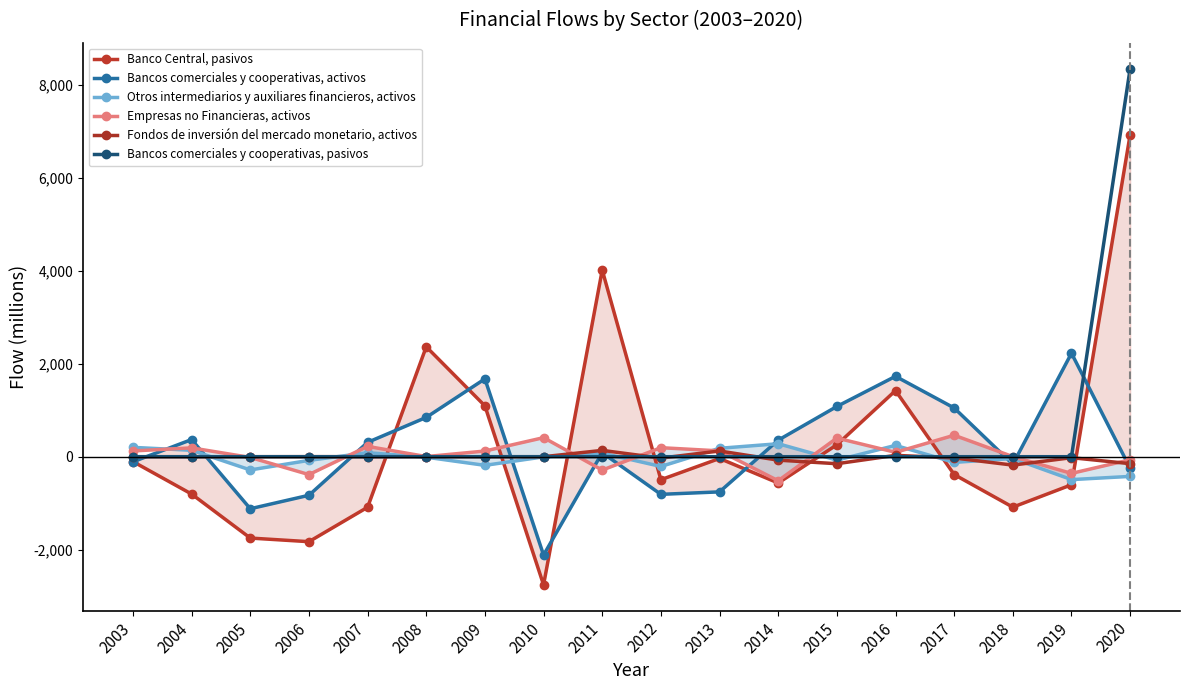

Reading right to left, list all the values displayed in this chart.

Banco Central, pasivos: 2020=6930	2019=-604	2018=-1086	2017=-384	2016=1423	2015=256	2014=-566	2013=-38	2012=-495	2011=4017	2010=-2758	2009=1094	2008=2366	2007=-1088	2006=-1829	2005=-1751	2004=-804	2003=-105
Bancos comerciales y cooperativas, activos: 2020=-248	2019=2227	2018=-163	2017=1049	2016=1730	2015=1081	2014=356	2013=-757	2012=-810	2011=86	2010=-2117	2009=1675	2008=846	2007=309	2006=-830	2005=-1120	2004=369	2003=-109
Otros intermediarios y auxiliares financieros, activos: 2020=-424	2019=-493	2018=-39	2017=-122	2016=243	2015=-74	2014=279	2013=181	2012=-210	2011=77	2010=-4	2009=-186	2008=-11	2007=86	2006=-79	2005=-285	2004=138	2003=201
Empresas no Financieras, activos: 2020=-66	2019=-359	2018=2	2017=462	2016=94	2015=401	2014=-517	2013=125	2012=194	2011=-288	2010=410	2009=122	2008=3	2007=222	2006=-385	2005=-16	2004=190	2003=124
Fondos de inversión del mercado monetario, activos: 2020=-150	2019=-21	2018=-181	2017=-27	2016=29	2015=-151	2014=-74	2013=123	2012=-30	2011=136	2010=0	2009=0	2008=0	2007=0	2006=1	2005=0	2004=0	2003=0
Bancos comerciales y cooperativas, pasivos: 2020=8352	2019=0	2018=0	2017=0	2016=0	2015=0	2014=0	2013=0	2012=0	2011=0	2010=0	2009=0	2008=0	2007=0	2006=0	2005=0	2004=0	2003=0